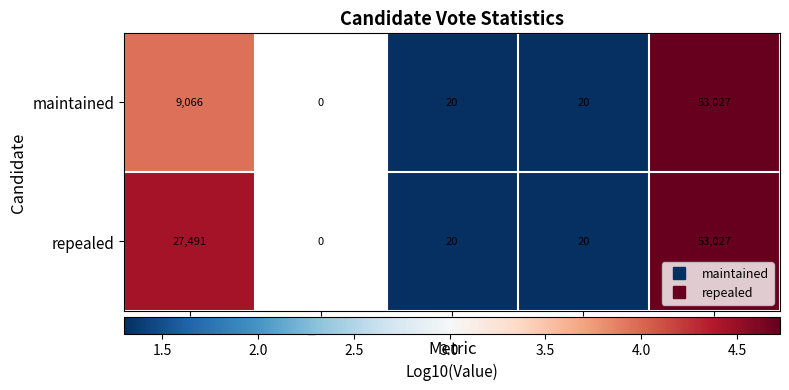

Count the number of data series in this chart.

2